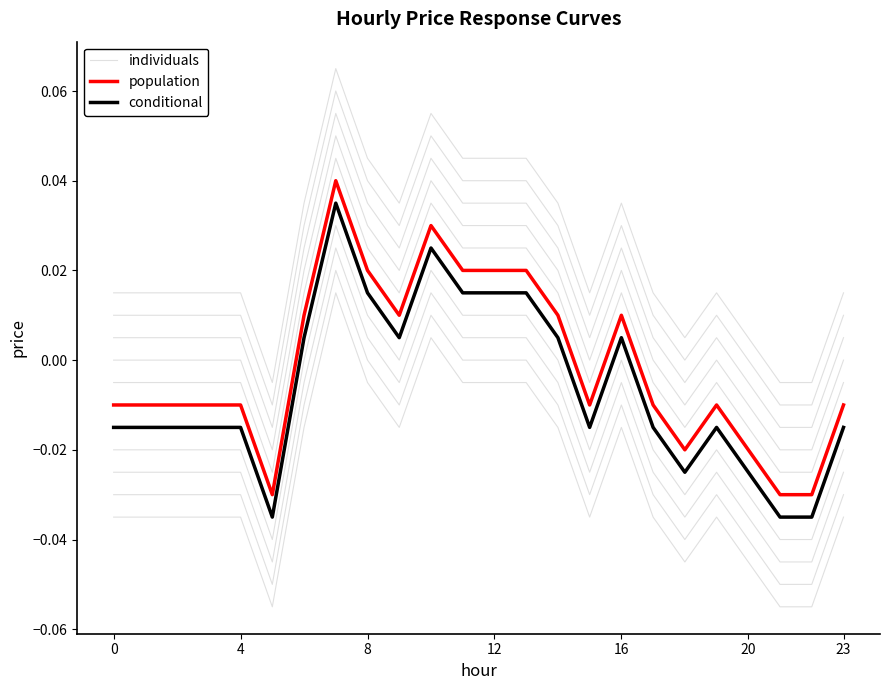

How many values in the individuals series exceed 0?

2